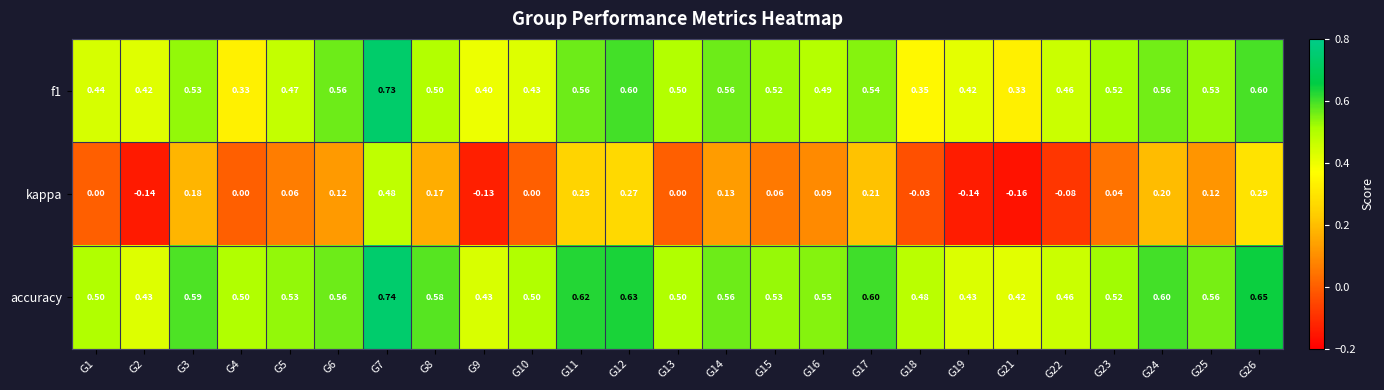

Which series has the largest total across all categories?

accuracy